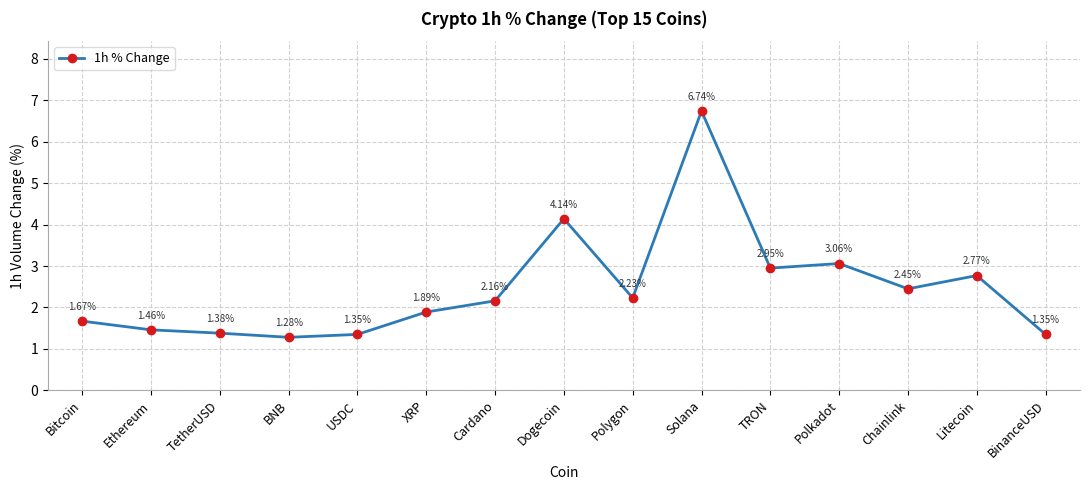

Between XRP and Chainlink, which is larger?

Chainlink